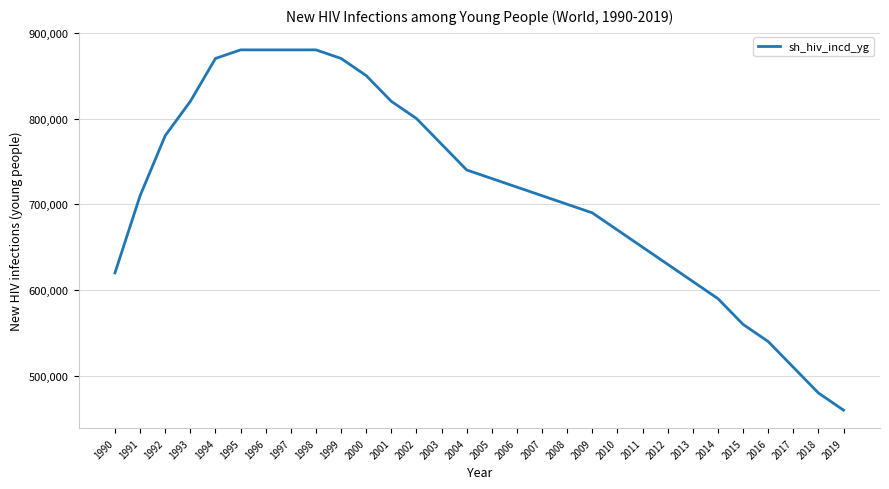

How many lines are shown in the chart?

1